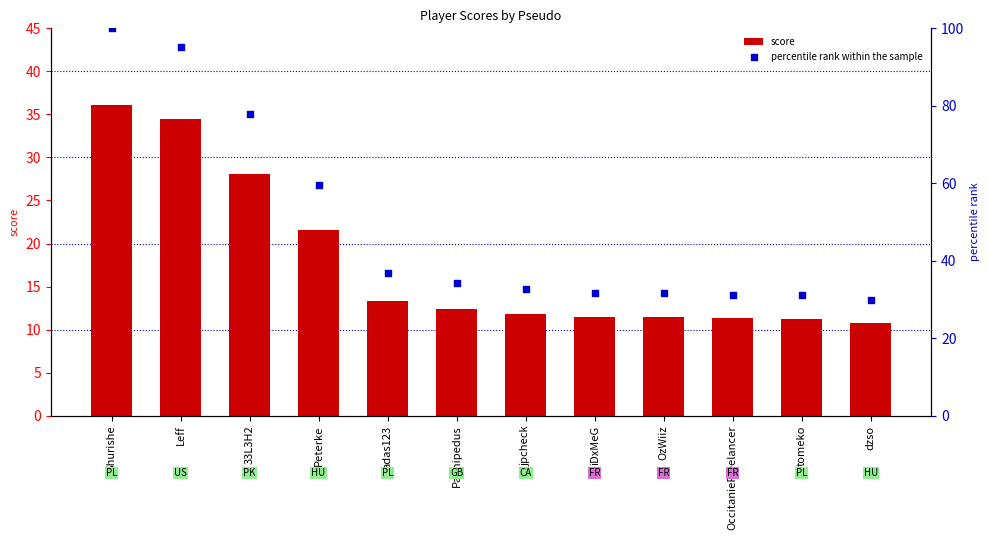

Is the value of score at OccitanieFreelancer greater than the value of percentile rank within the sample at Peterke?

No